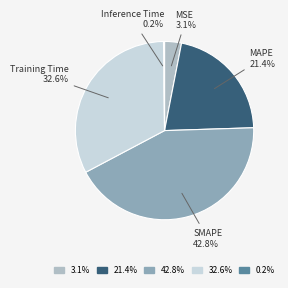

Which category has the biggest portion of the pie?

42.8%